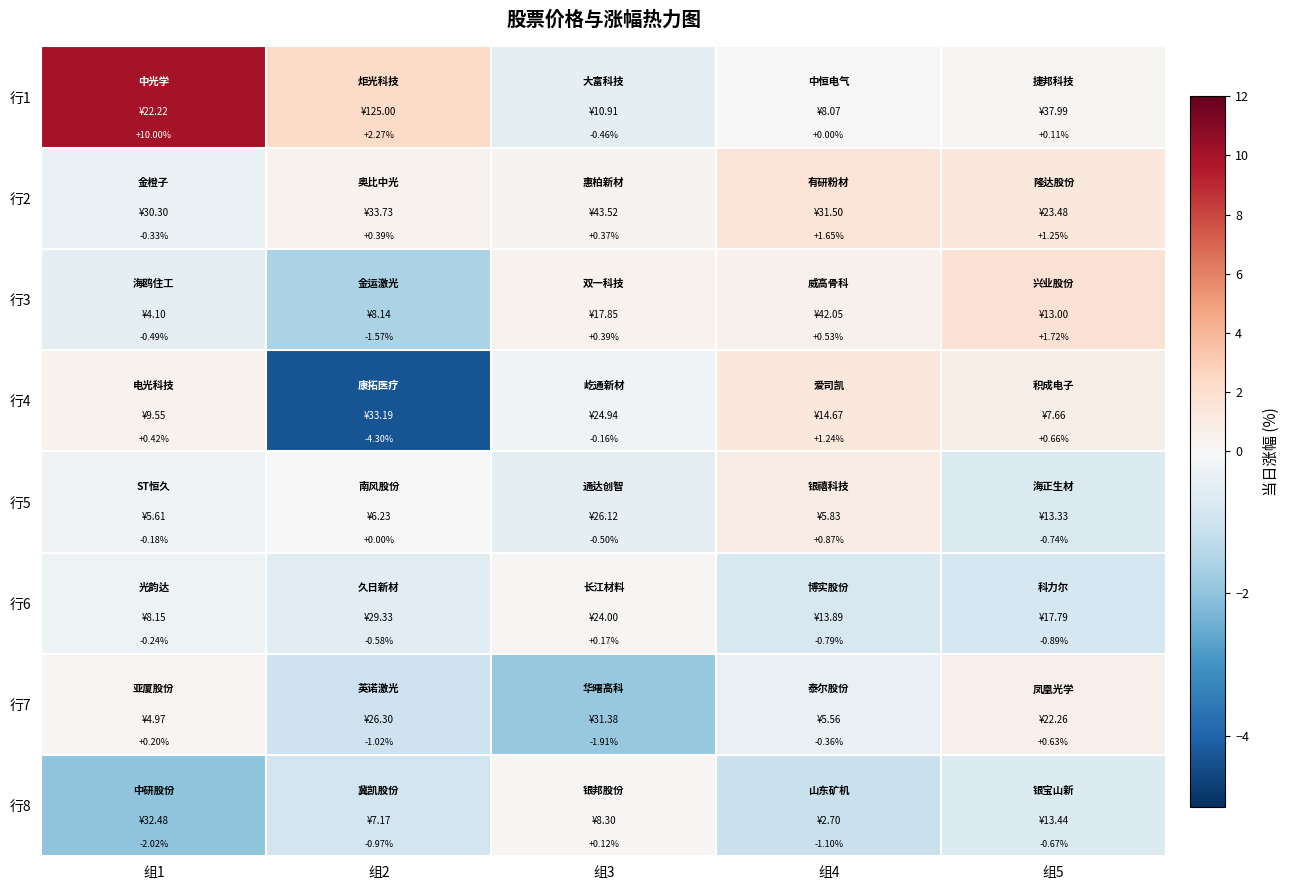

Which series has the largest total across all categories?

行1